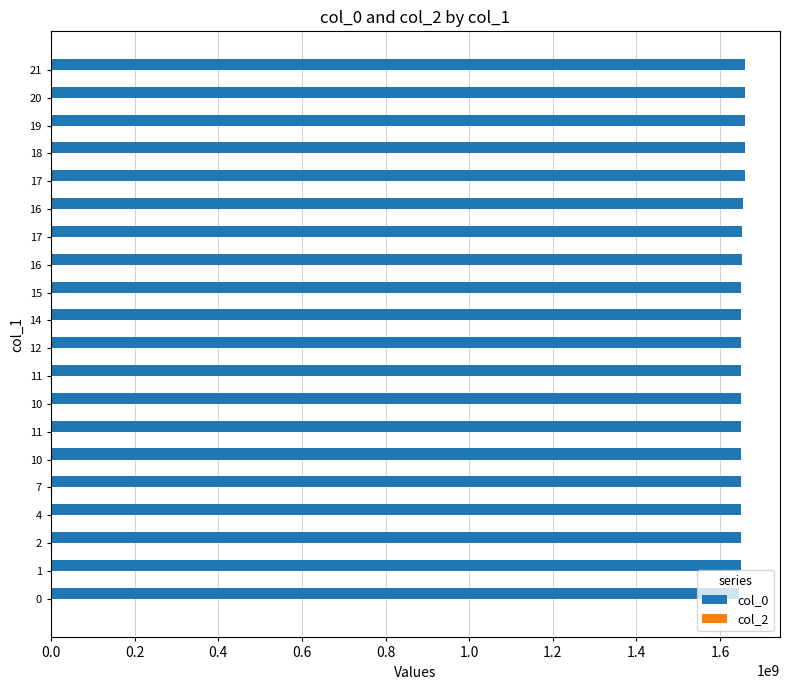

How many data points does each series have?

20